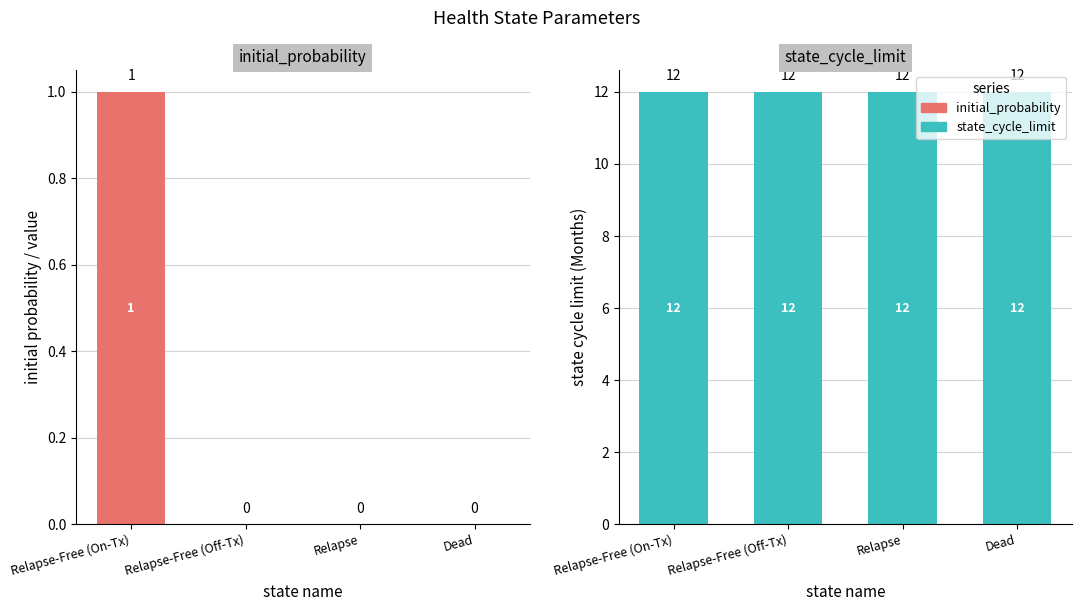

At which category is the sum across all series the highest?

Relapse-Free (On-Tx)